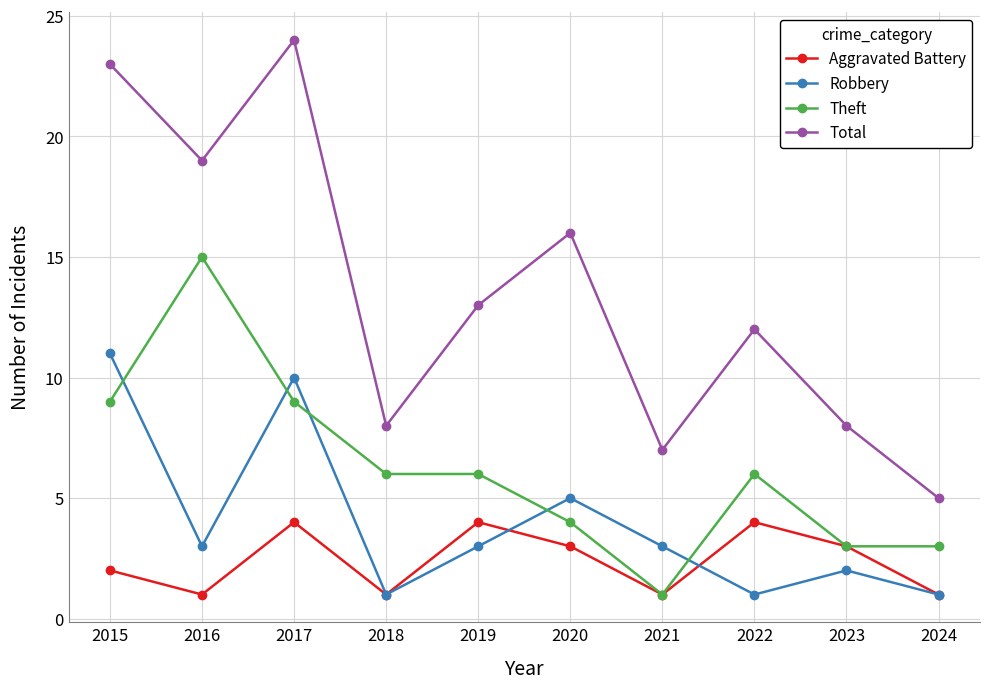

True or false: Aggravated Battery has a value of 2 at 2023.

False